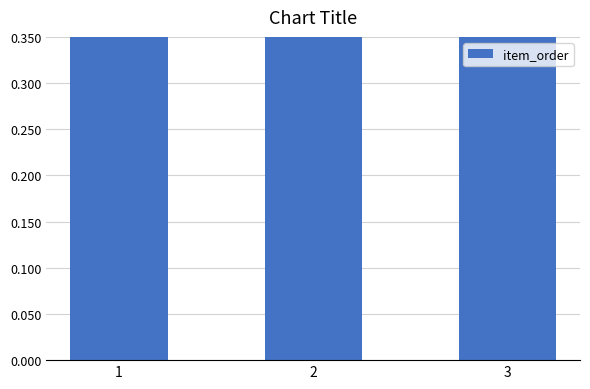

What is the value of the 1st bar from the left?

1